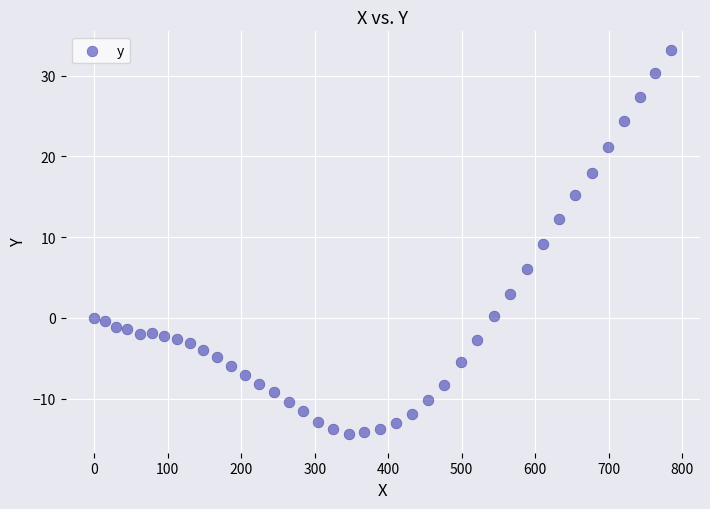

What is the range of Y values (max minus min)?

47.4